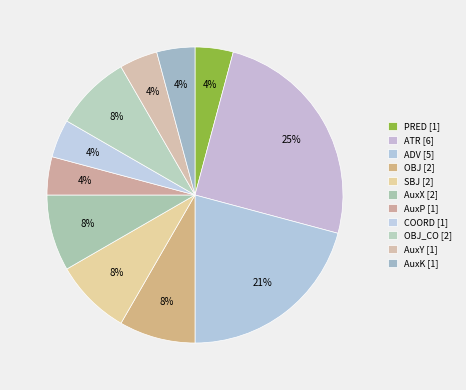

To the nearest percent, what is the difference between the largest and smallest slice percentages?

21%